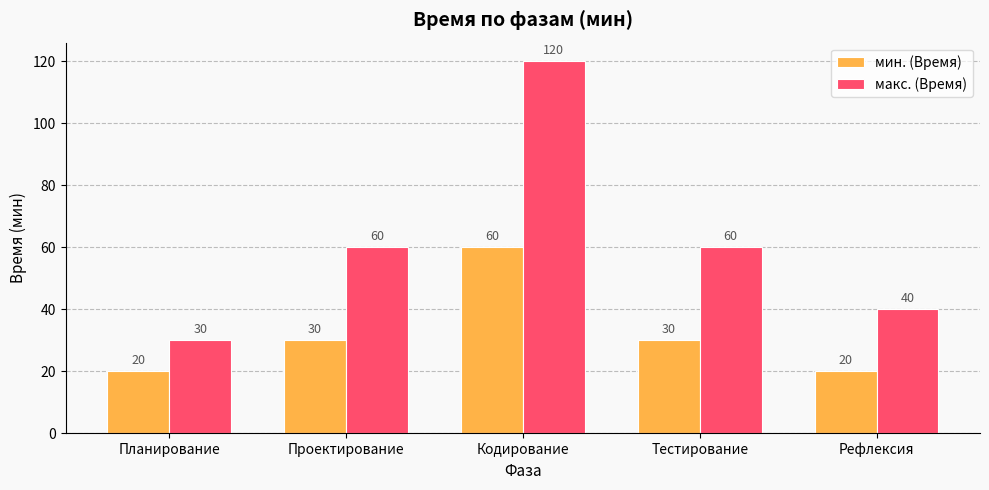

What is the label of the 2nd bar from the left?

Проектирование